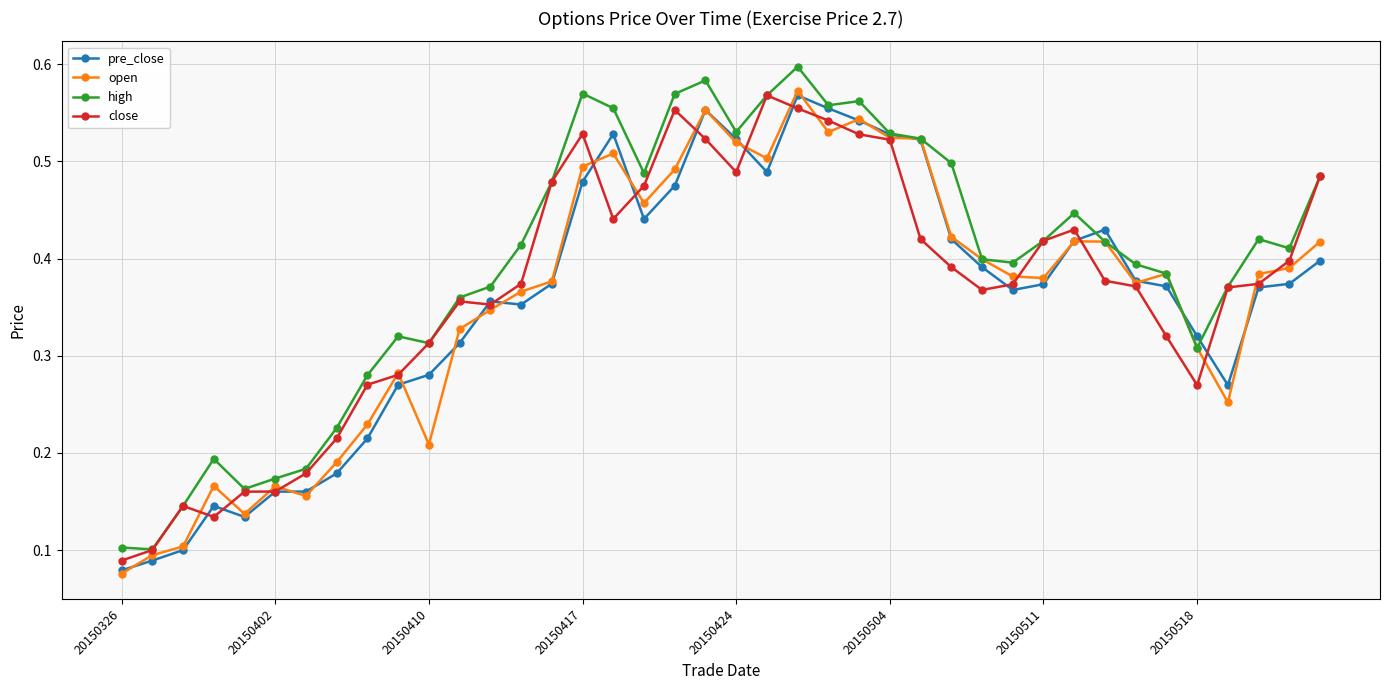

True or false: close has more than 0 interior local peaks.

True